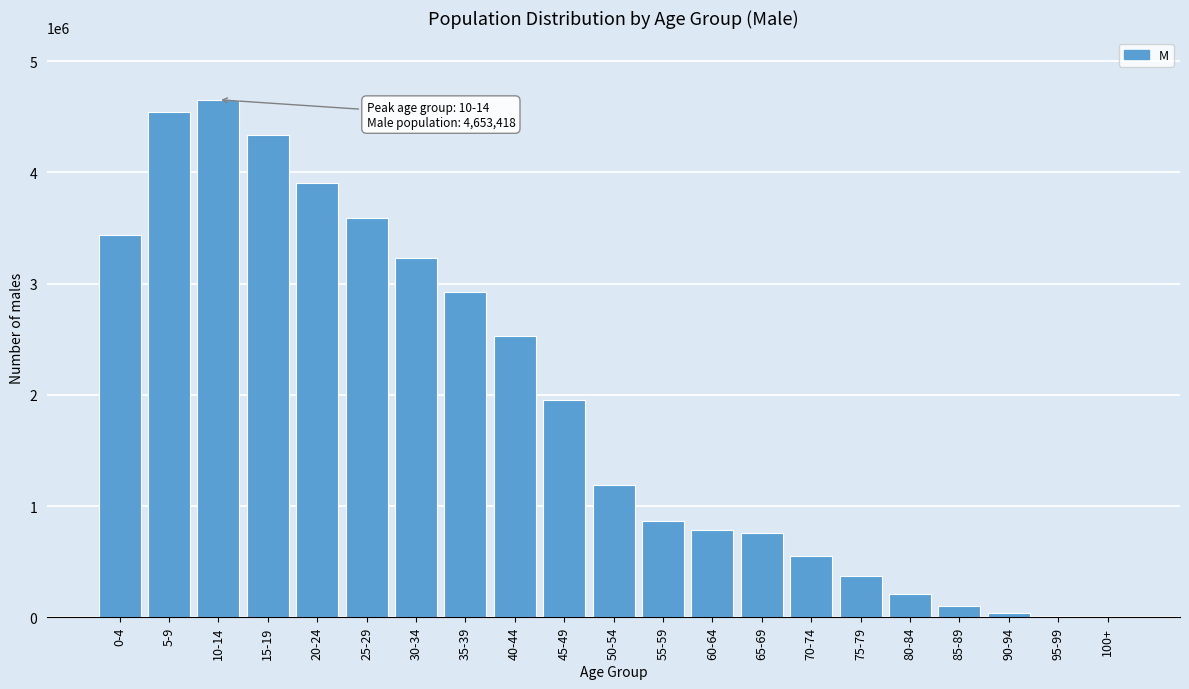

At which category does the chart reach its peak across all series?

10-14